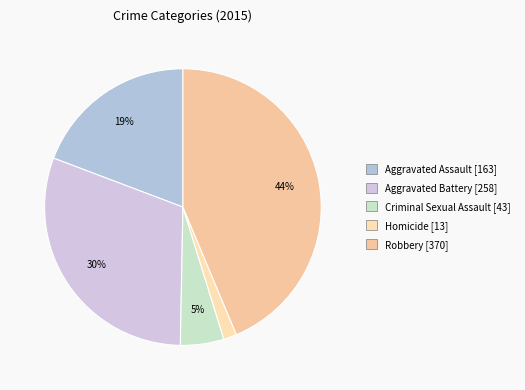

Which slice is the smallest?

Homicide